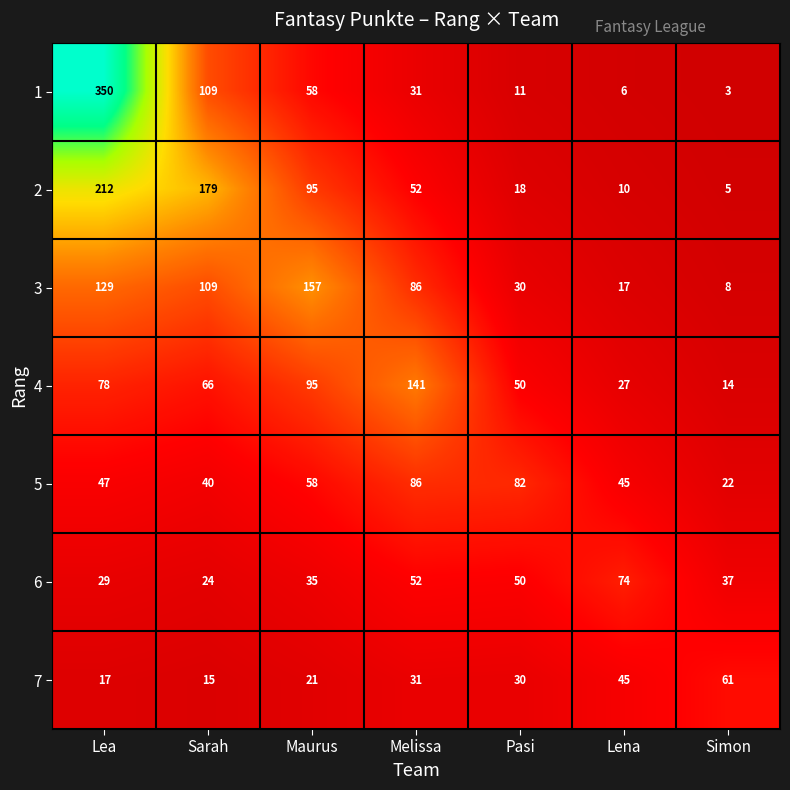

How many data points does each series have?

7